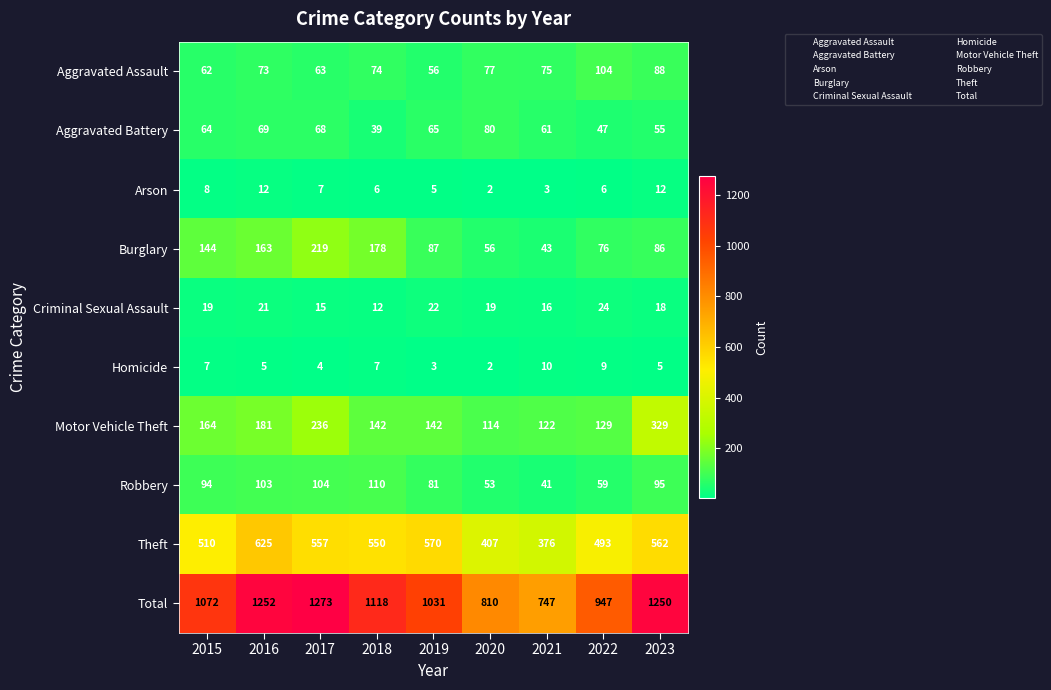

How many data points does each series have?

9